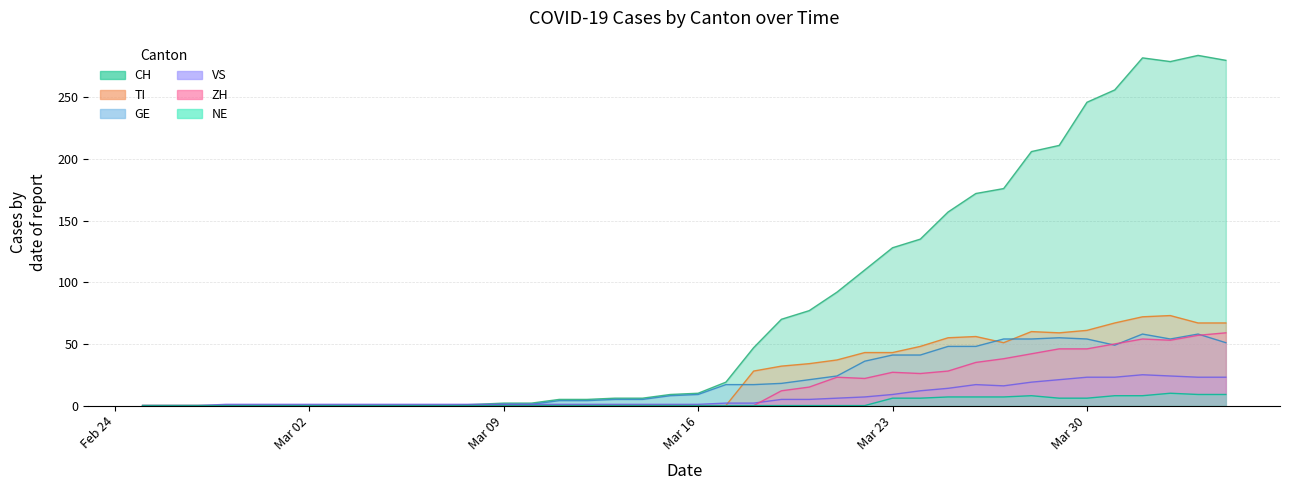

What is the total value across all series at Mar 16?

20